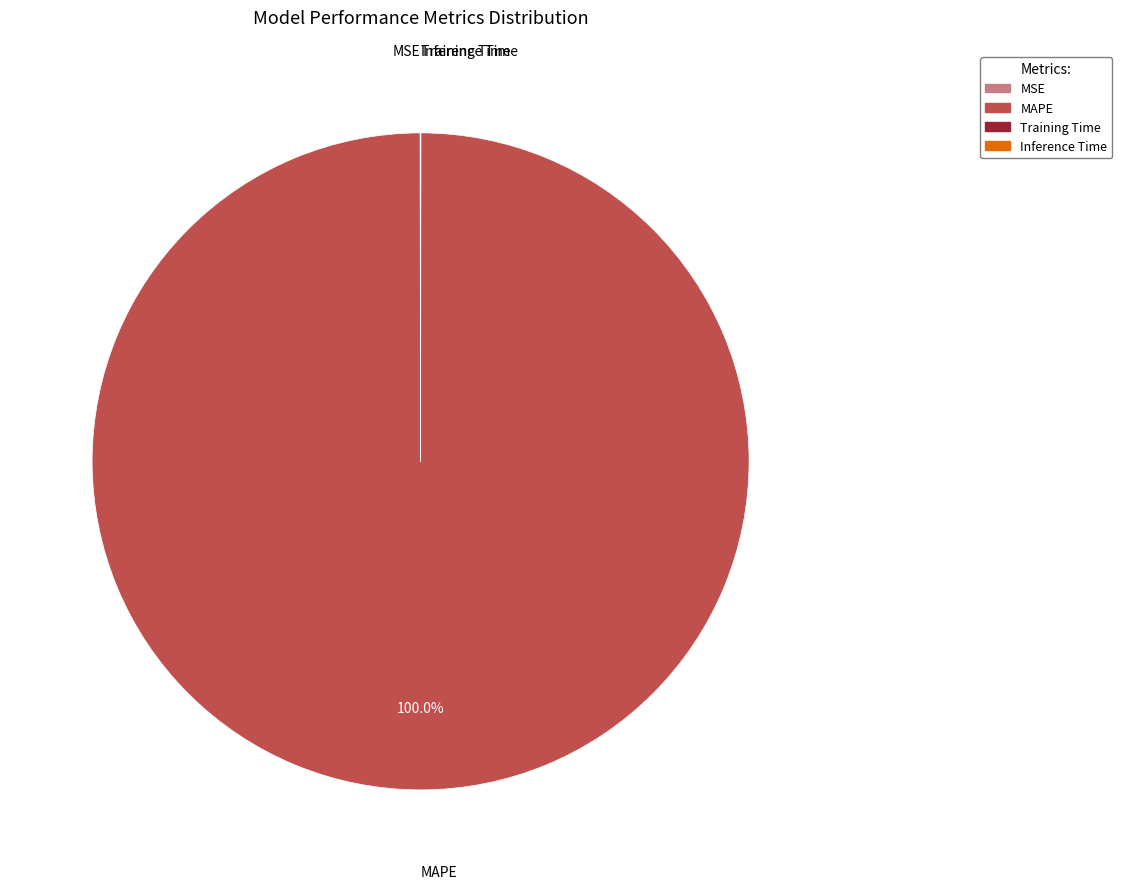

Is there a majority slice in this chart?

Yes